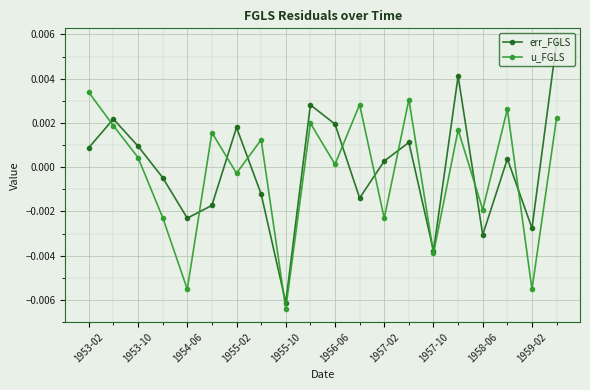

Which series ends up on top after the final intersection of u_FGLS and err_FGLS?

err_FGLS